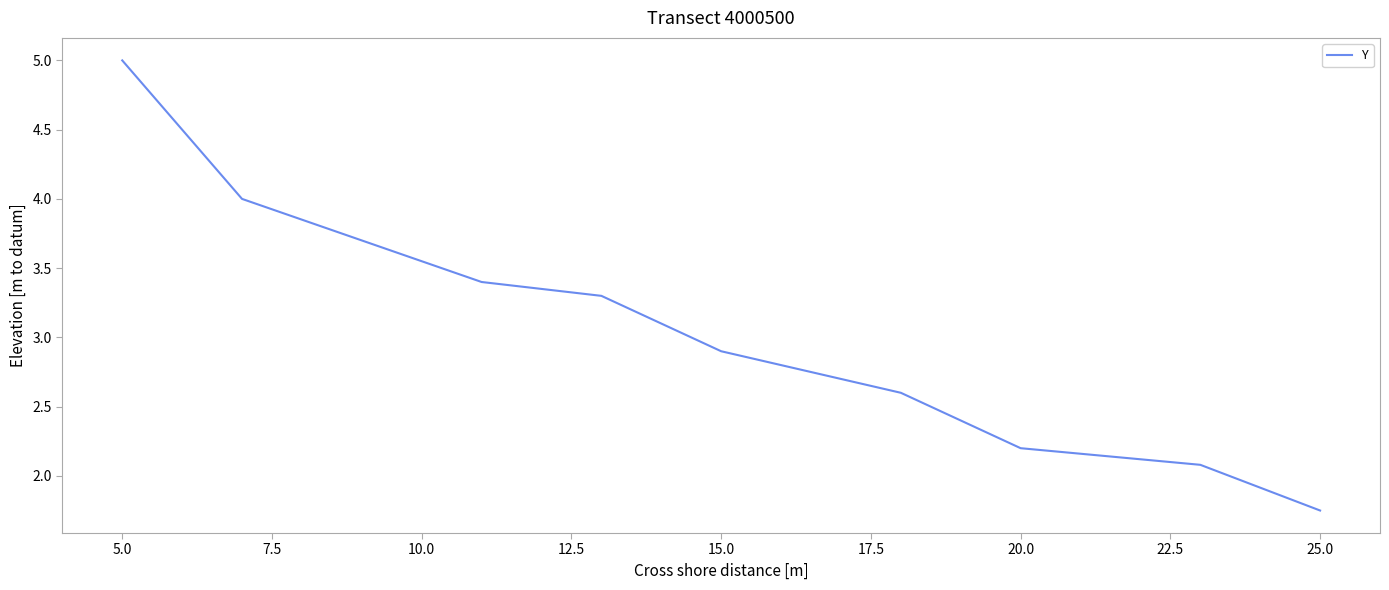

What is the maximum value shown in the chart?

5.0